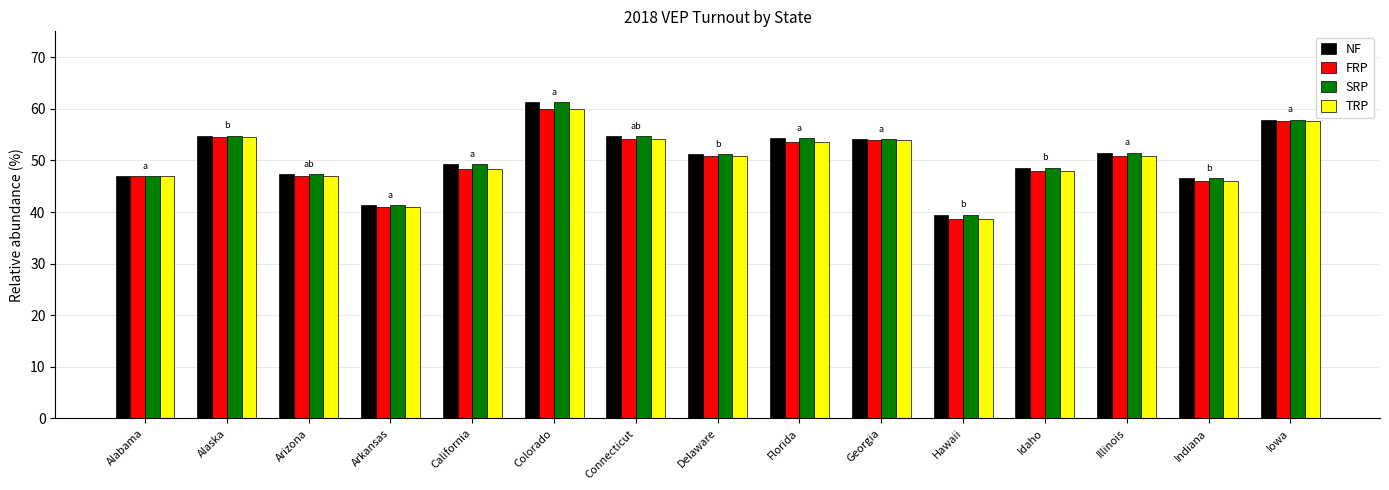

True or false: SRP has a value of 26.8 at Illinois.

False